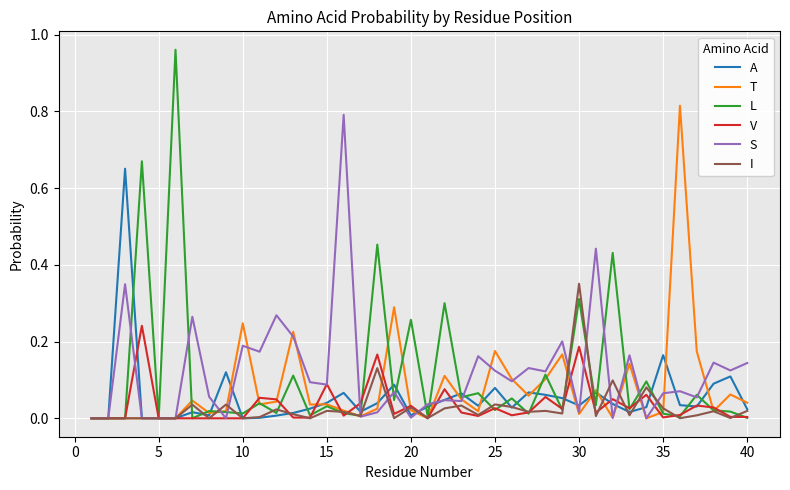

How many lines are shown in the chart?

6